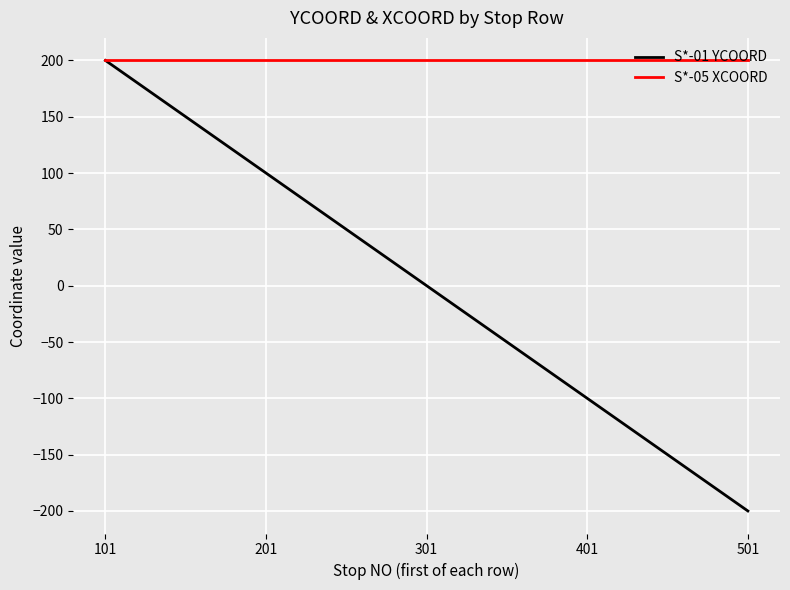

Rank the series at 501 from lowest to highest value.

S*-01 YCOORD, S*-05 XCOORD